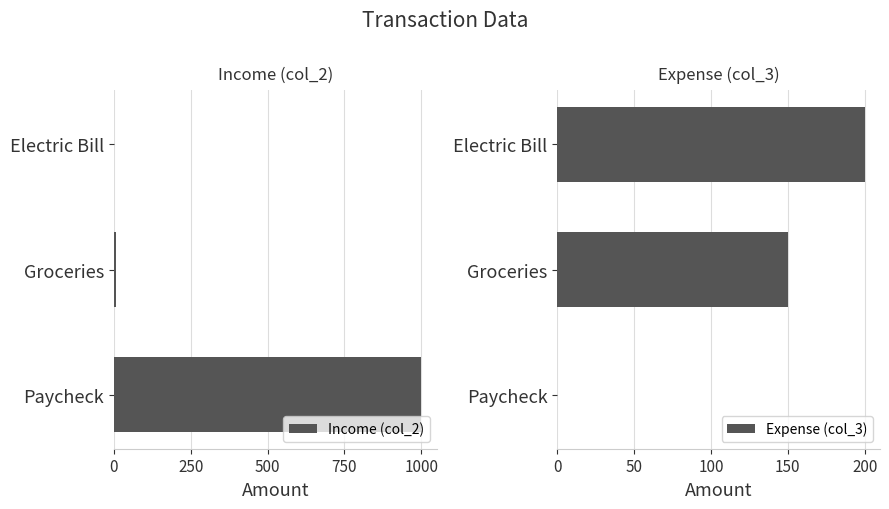

Which series has the largest range (max minus min)?

Income (col_2)